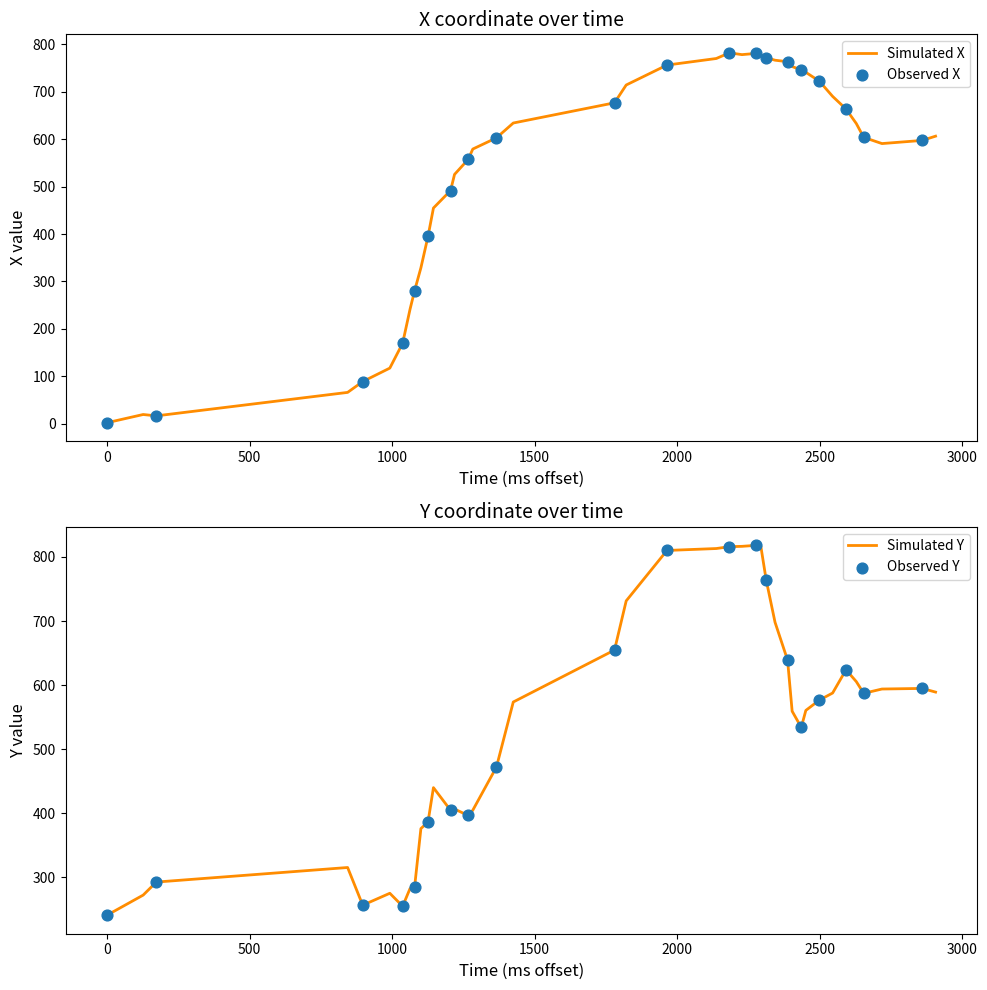

Which series has the largest total across all categories?

X